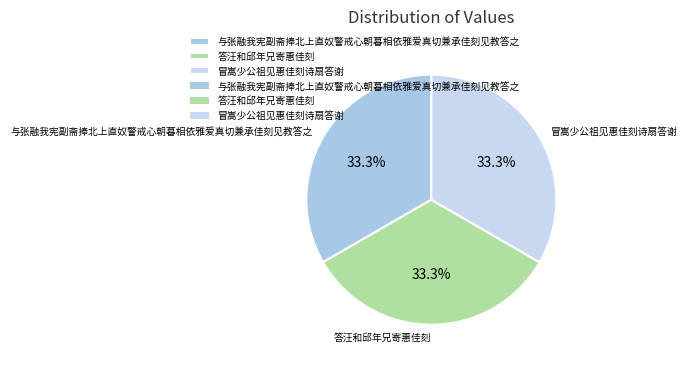

Is there any slice that represents more than half of the pie?

No